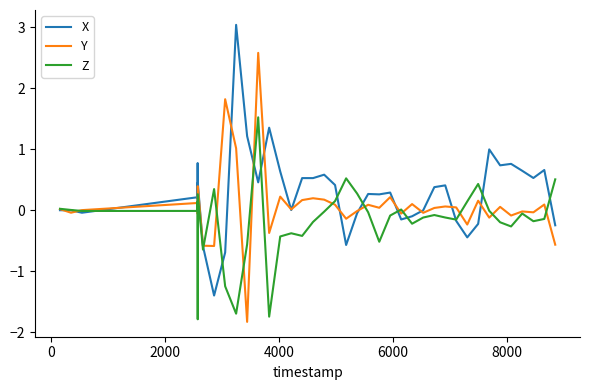

Does the chart display data point markers on the line(s)?

No